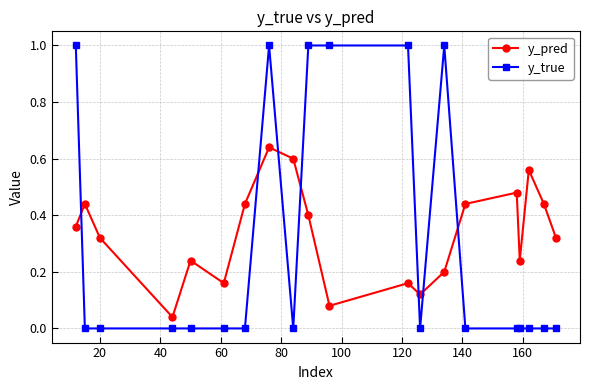

At how many categories does at least one series exceed 0?

20